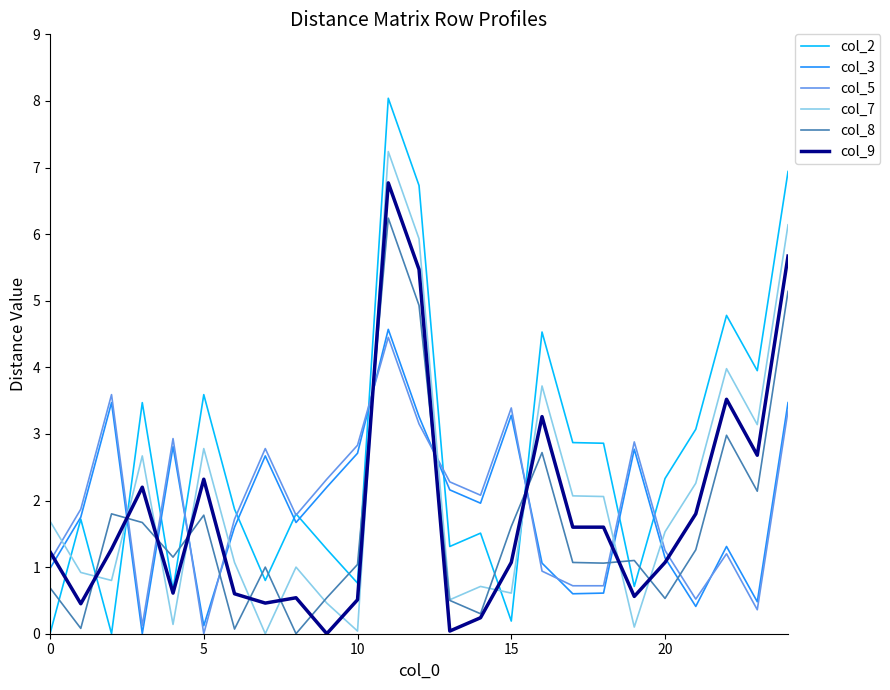

What are all the series names shown in the legend?

col_2, col_3, col_5, col_7, col_8, col_9